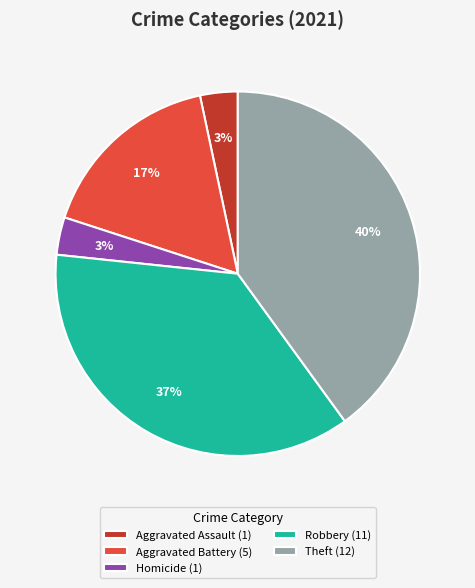

Which slice is the largest?

Theft (12)